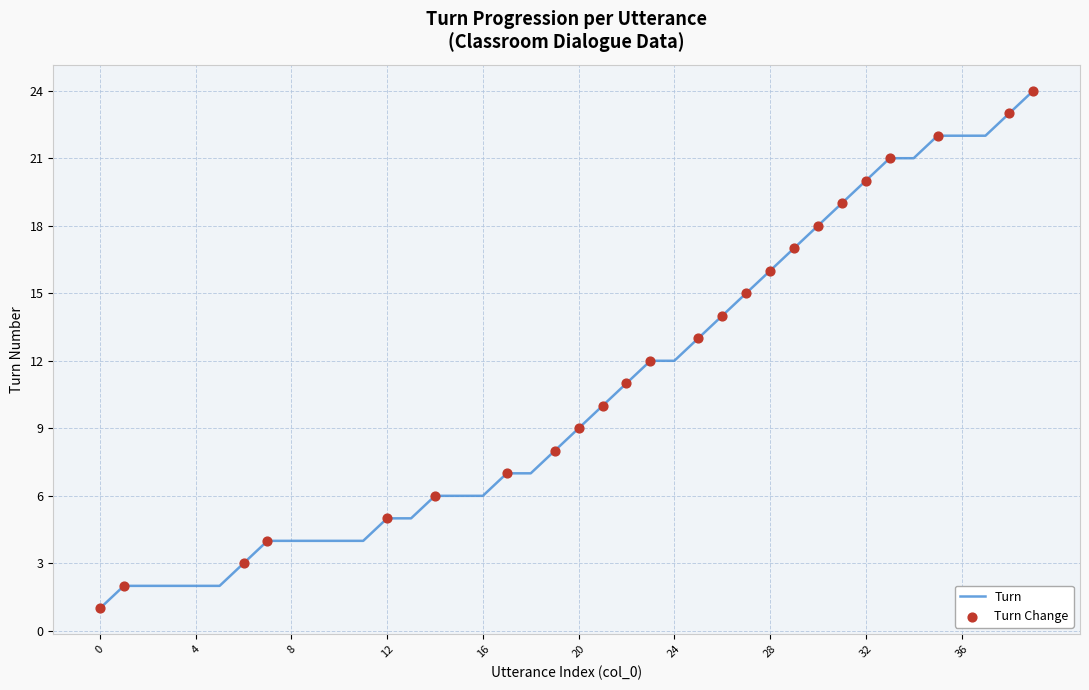

What is the maximum value shown in the chart?

24